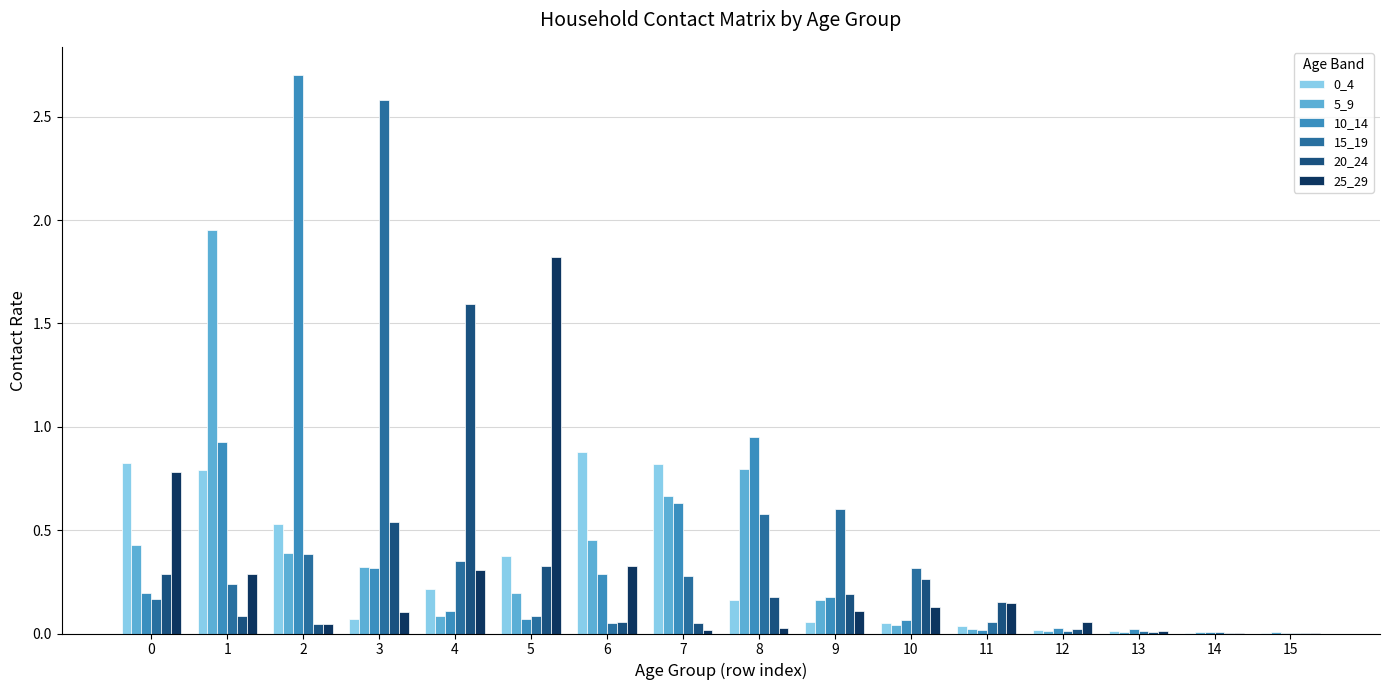

The value of 5_9 at 5 is 0.2. True or false?

True